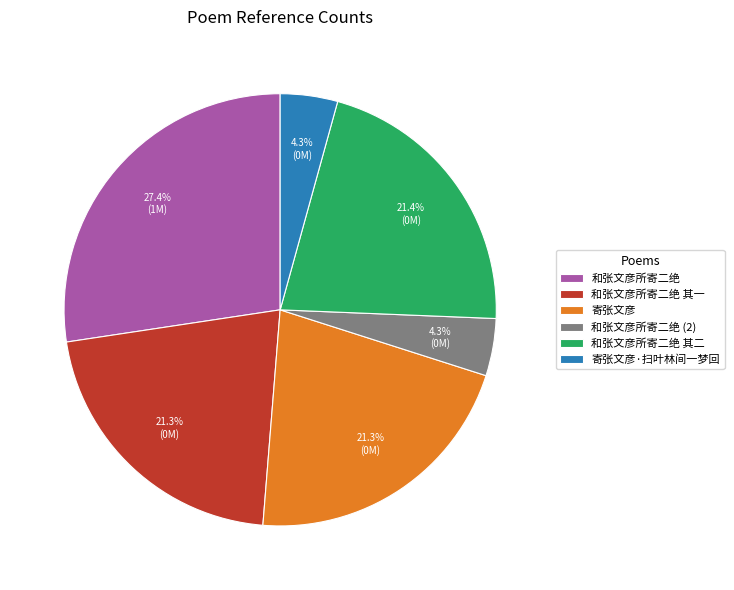

Between 和张文彦所寄二绝 (2) and 和张文彦所寄二绝 其二, which is larger?

和张文彦所寄二绝 其二